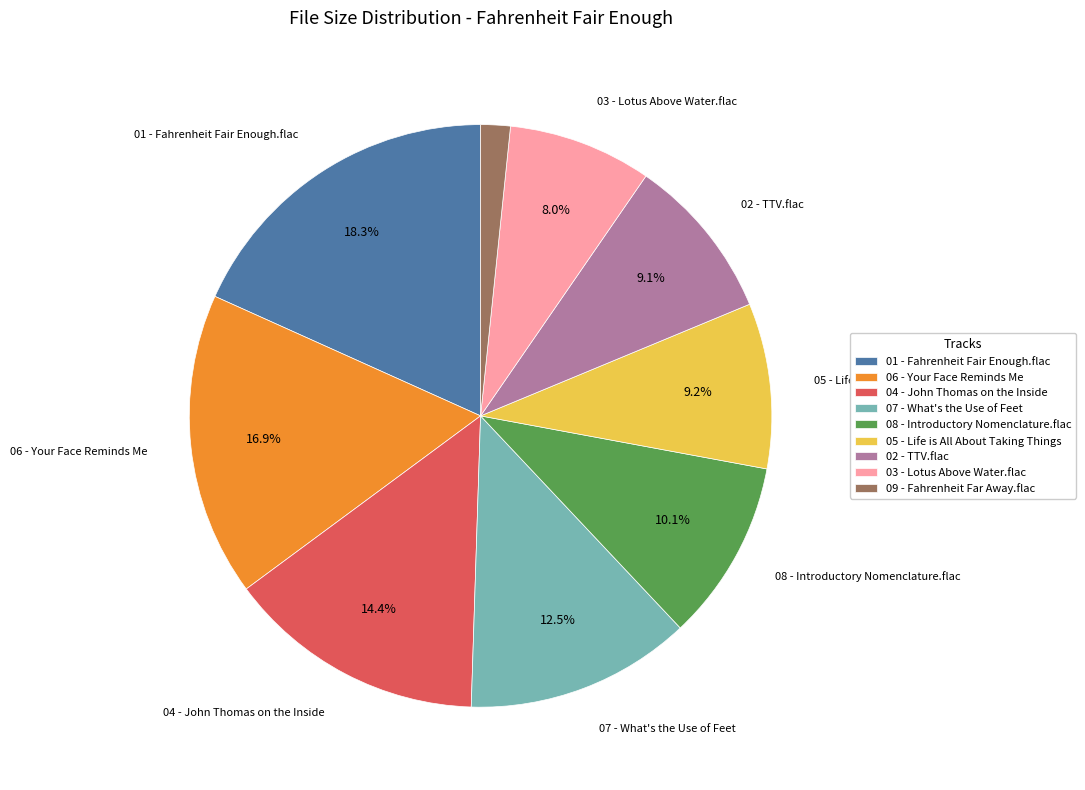

What portion of the pie excludes 02 - TTV.flac?

90.9%